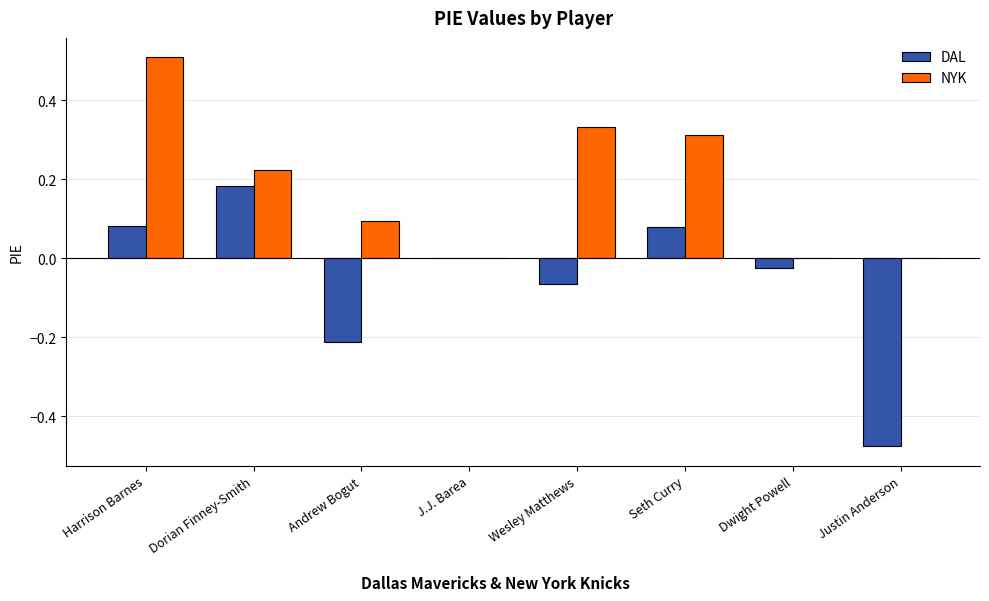

At which category does the chart reach its peak across all series?

Harrison Barnes